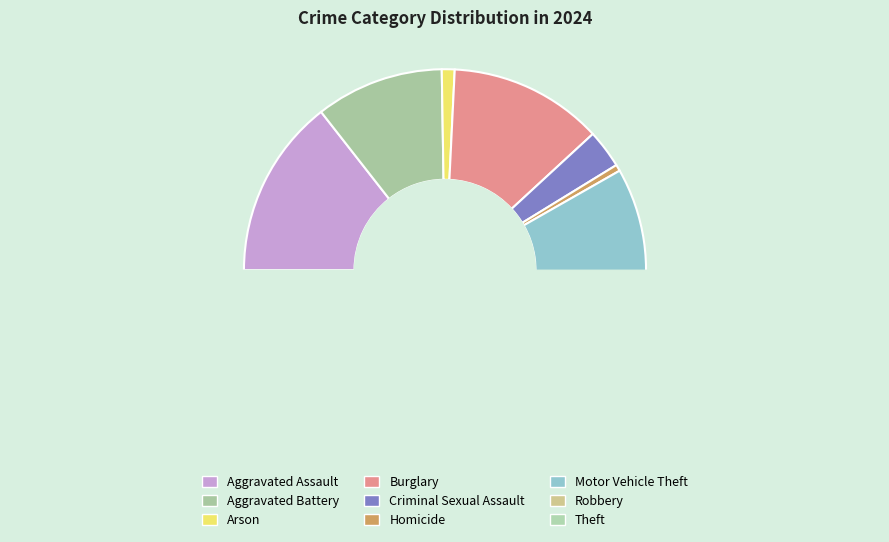

To the nearest percent, what is the difference between the Arson and Homicide slice percentages?

1%